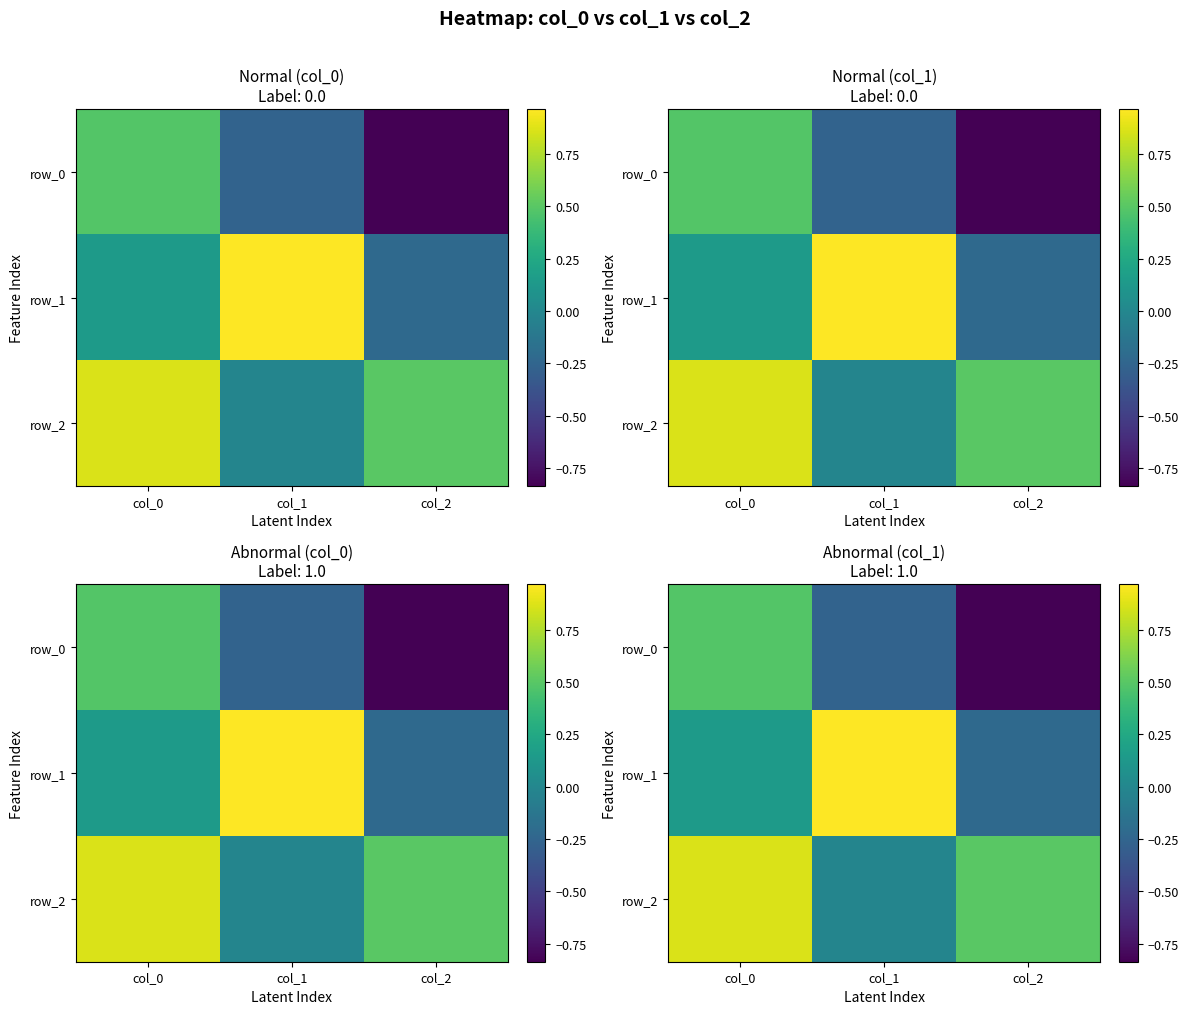

Is the value of row_0 at col_2 greater than the value of row_2 at col_1?

No